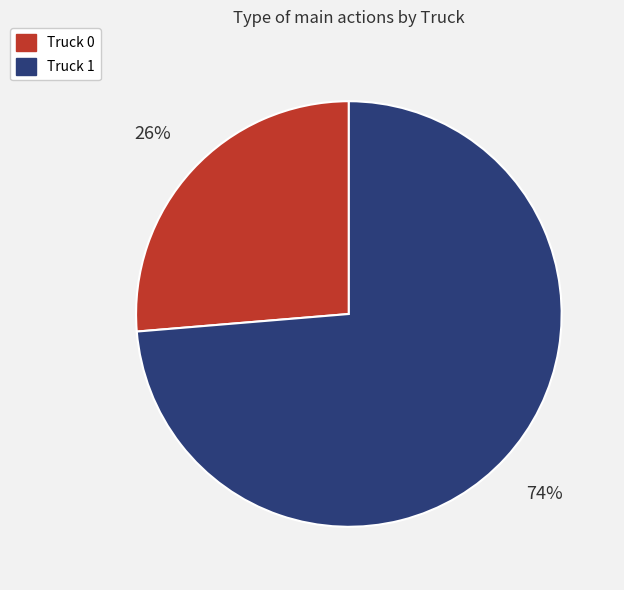

What is the smallest slice in the pie chart?

Truck 0